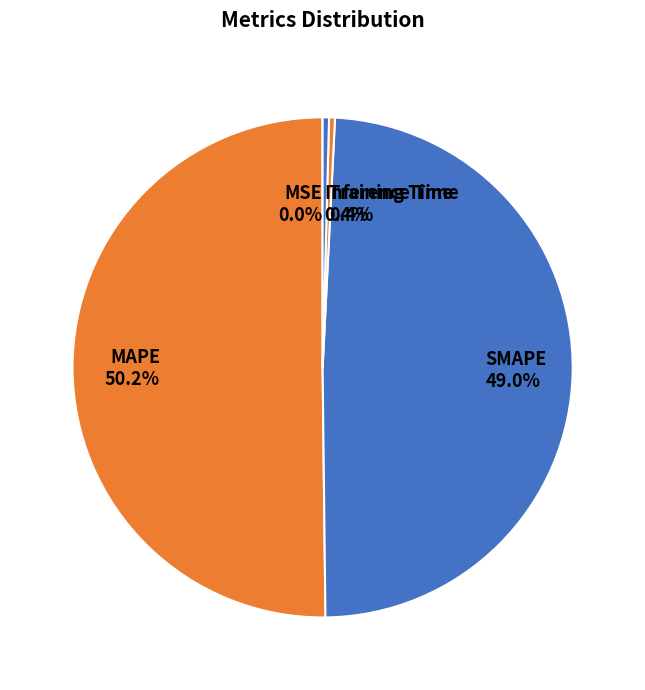

To the nearest percent, what is the difference between the Inference Time and SMAPE slice percentages?

49%